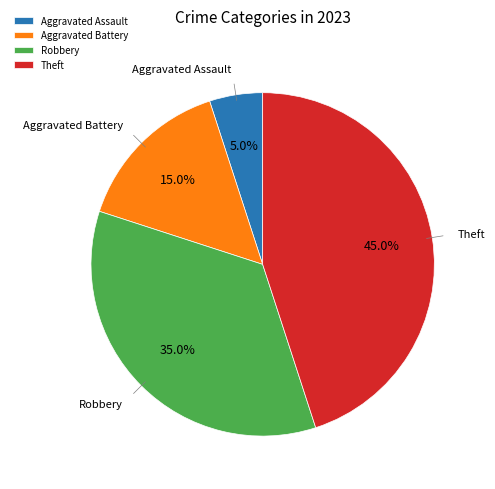

True or false: Theft accounts for 45% of the total.

True